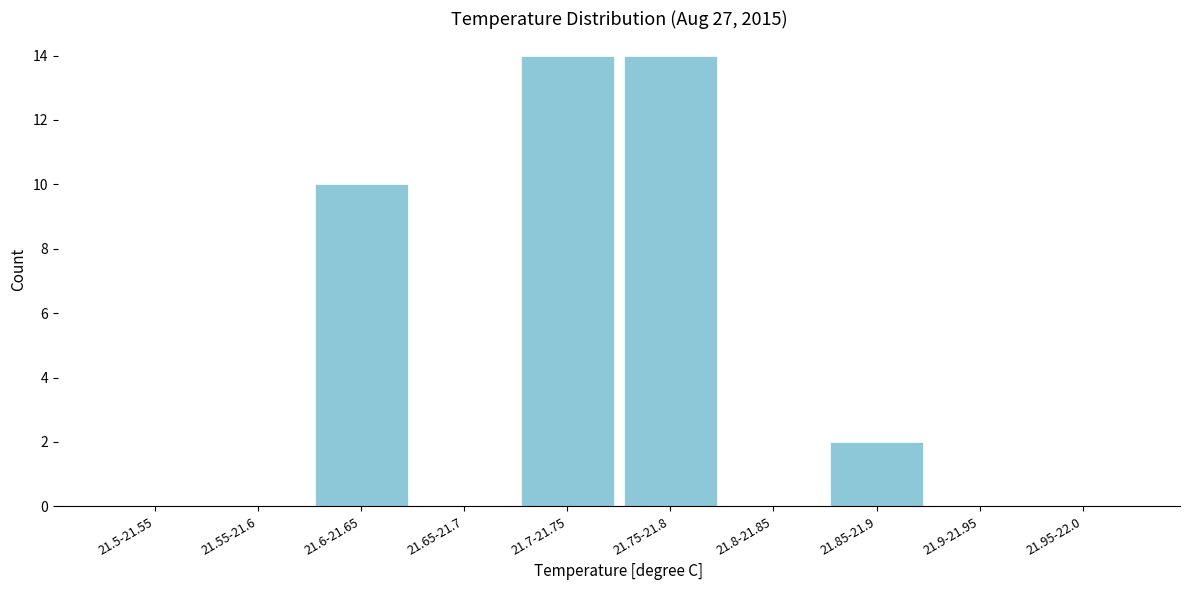

Reading right to left, list all the values displayed in this chart.

21.95-22.0=0	21.9-21.95=0	21.85-21.9=2	21.8-21.85=0	21.75-21.8=14	21.7-21.75=14	21.65-21.7=0	21.6-21.65=10	21.55-21.6=0	21.5-21.55=0